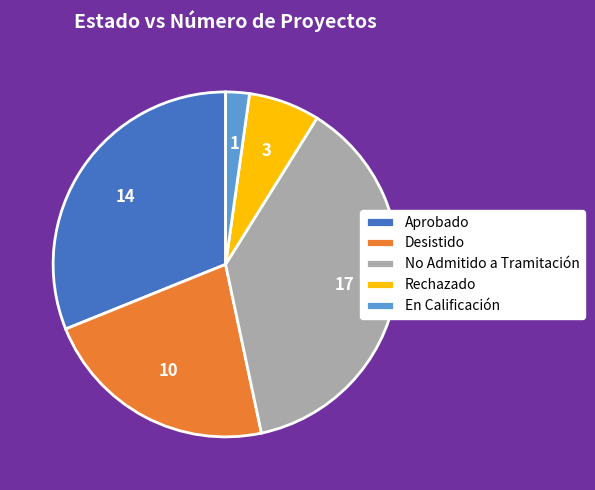

Is it true that Rechazado is 7% of the pie?

True